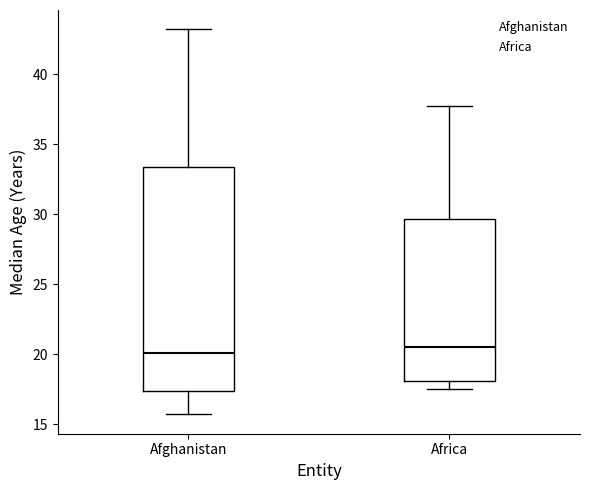

Reading left to right, transcribe this box plot: for each box, give where its median line is, the range the box spans, and where its two whiskers end, as read against the y-axis. The values are not printed on the chart, so give them approximately, as read against the axis.

Afghanistan: median 20.0, box 17.5 to 33.5, whiskers 15.5 to 43.0
Africa: median 20.5, box 18.0 to 29.5, whiskers 17.5 to 37.5